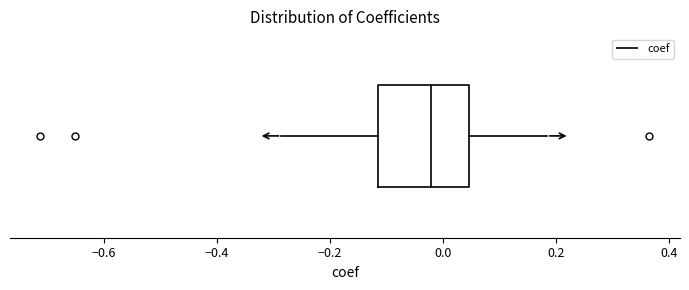

Transcribe this box plot: give where the median line is, the range the box spans, and where the two whiskers end, as read against the x-axis. The values are not printed on the chart, so give them approximately, as read against the axis.

median -0.02, box -0.12 to 0.04, whiskers -0.28 to 0.18